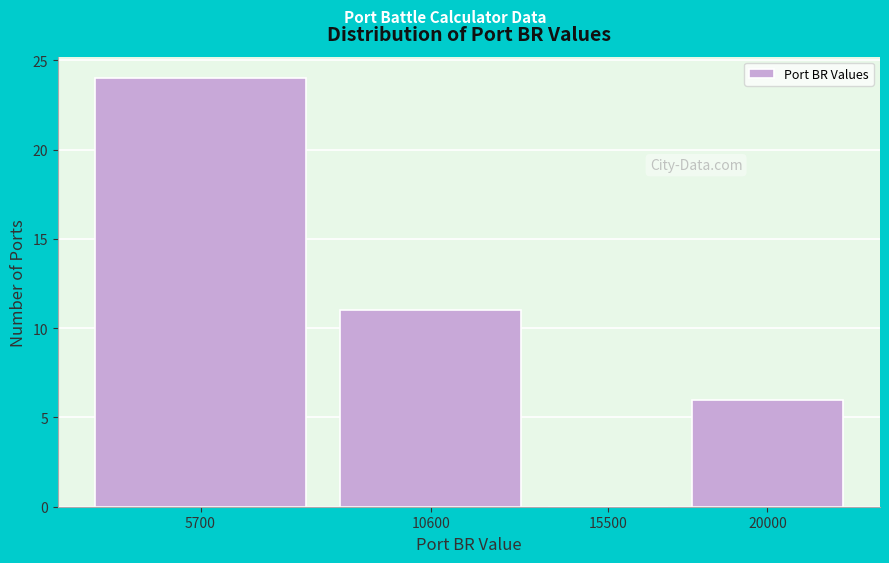

Reading right to left, transcribe all the data shown in this chart.

20000=6	15500=0	10600=11	5700=24